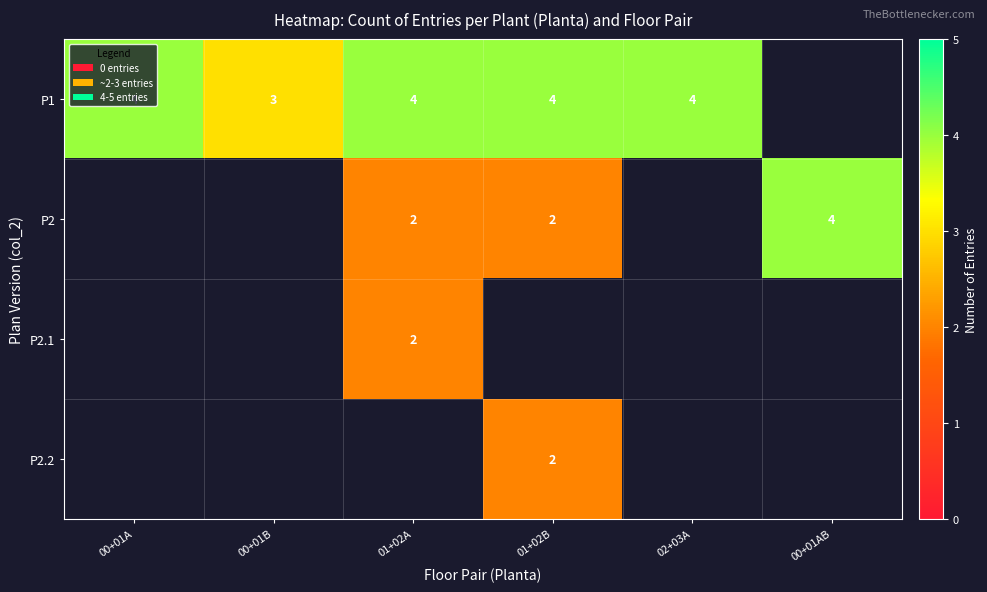

What is the sum of the P1 values at 02+03A and 01+02A?

8